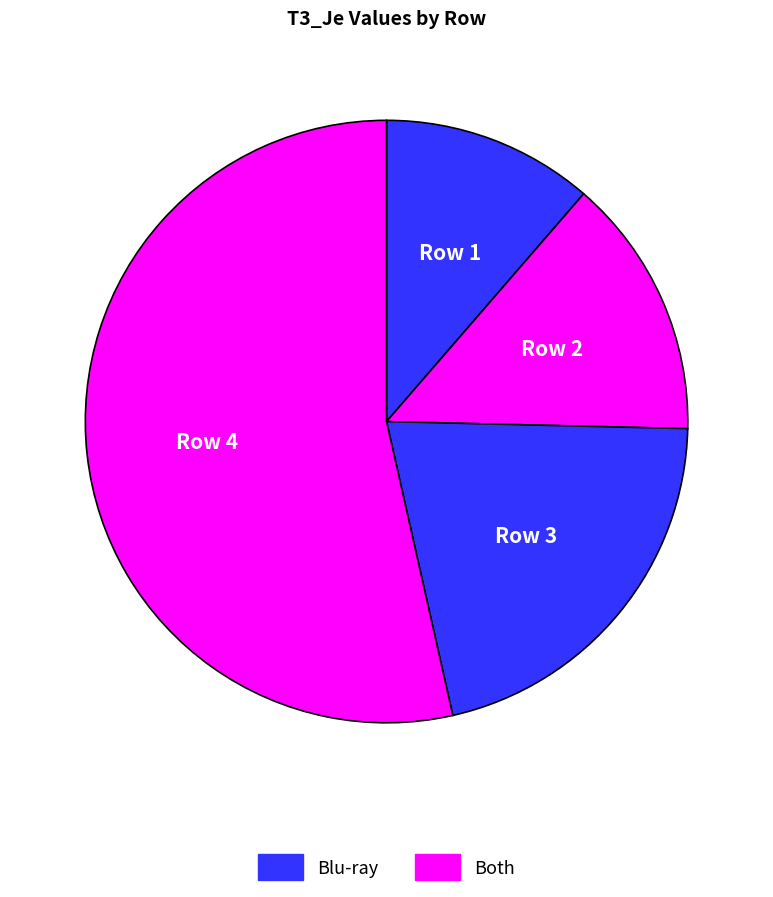

How many slices are in this pie chart?

4